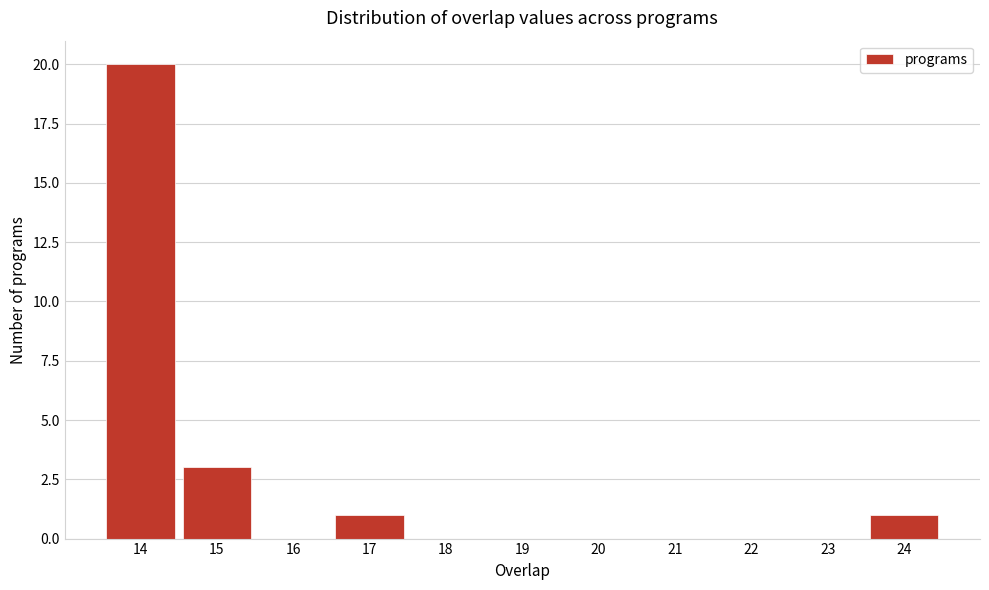

Reading left to right, transcribe this chart: for each bar, give the range it covers on the x-axis and its height. The values are not printed on the chart, so give them approximately, as read against the axis.

13.5 to 14.5: 20
14.5 to 15.5: 3
15.5 to 16.5: 0
16.5 to 17.5: 1
17.5 to 18.5: 0
18.5 to 19.5: 0
19.5 to 20.5: 0
20.5 to 21.5: 0
21.5 to 22.5: 0
22.5 to 23.5: 0
23.5 to 24.5: 1